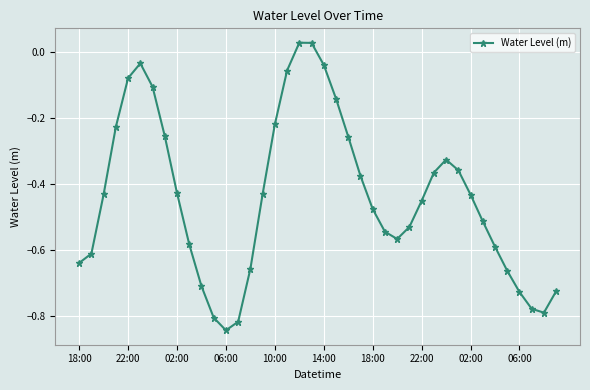

How many interior local valleys (lower than both neighbors) does the data have?

3